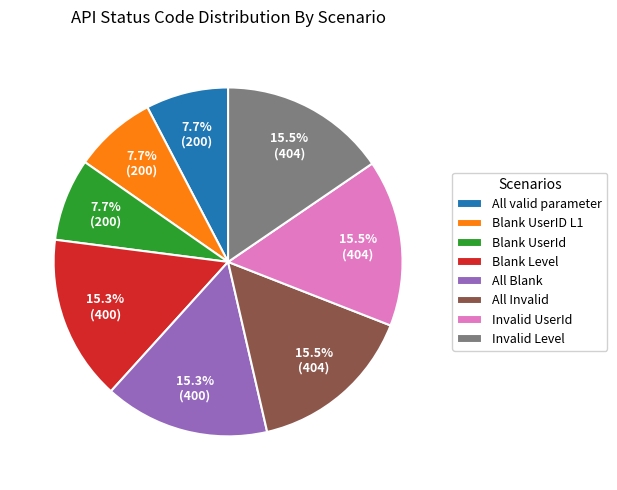

Between Blank UserID L1 and Blank Level, which is larger?

Blank Level